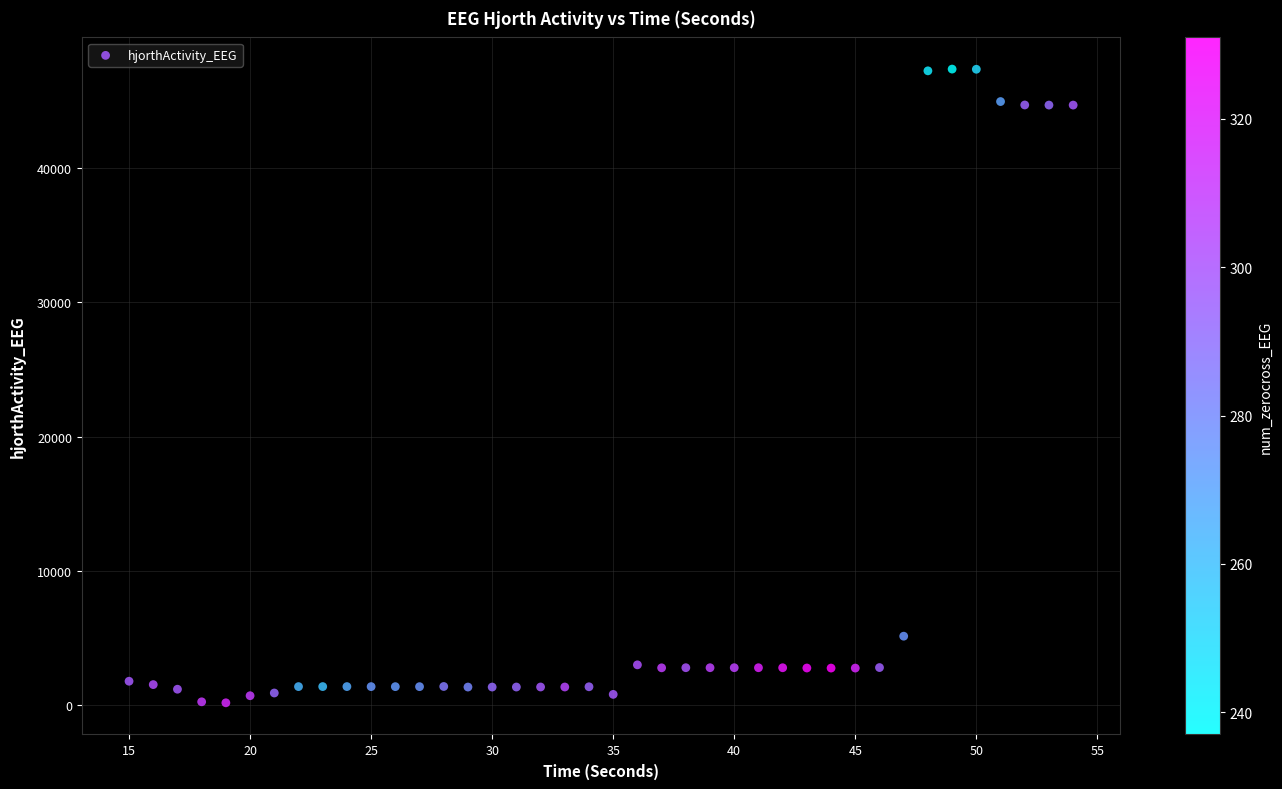

What Y value in the scatter plot is closest to 23764?

5136.5